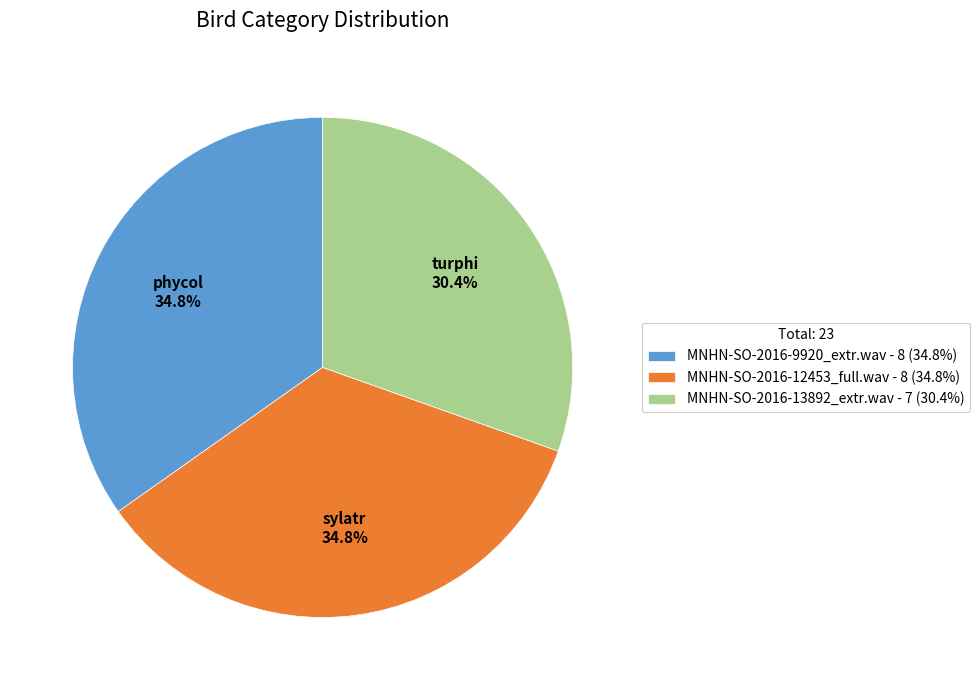

How many slices are in this pie chart?

3